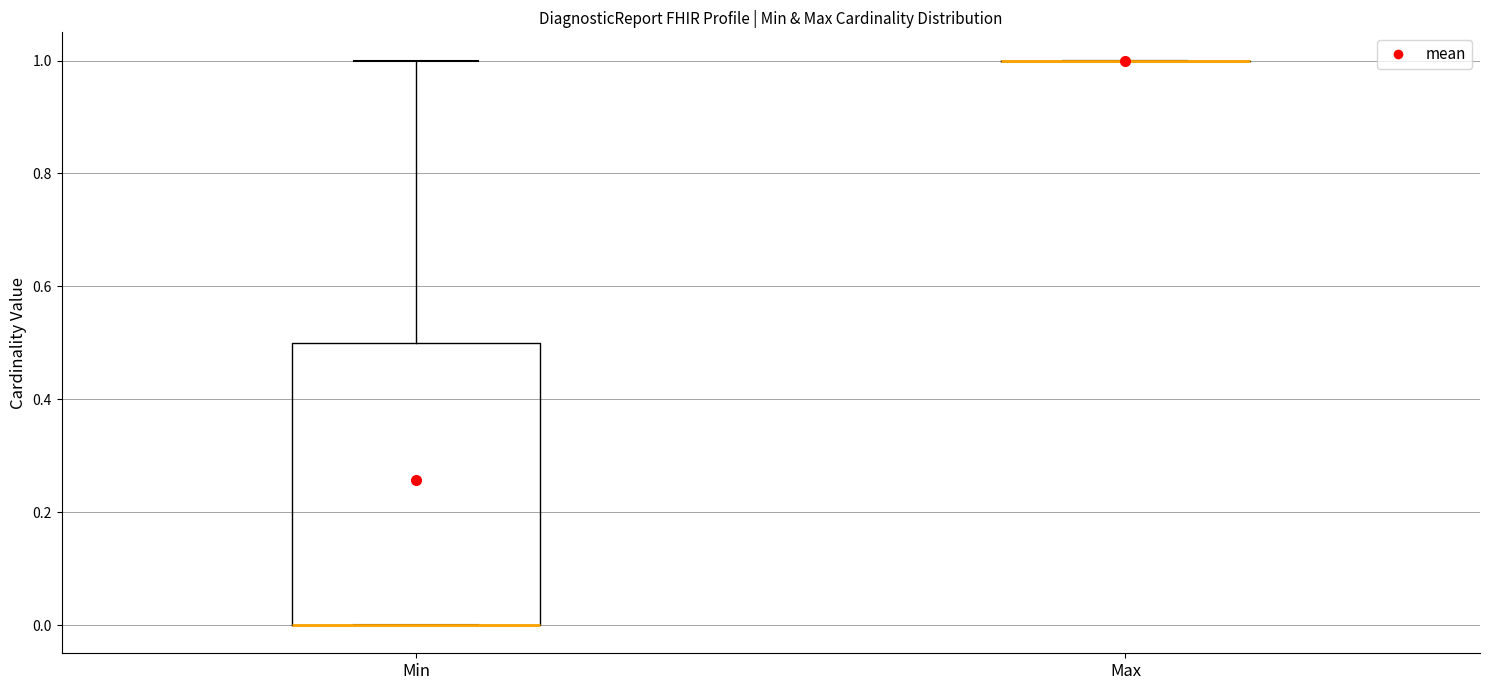

Where is the upper edge of the box for Min on the y-axis? The values are not printed on the chart, so give them approximately, as read against the axis.

0.5